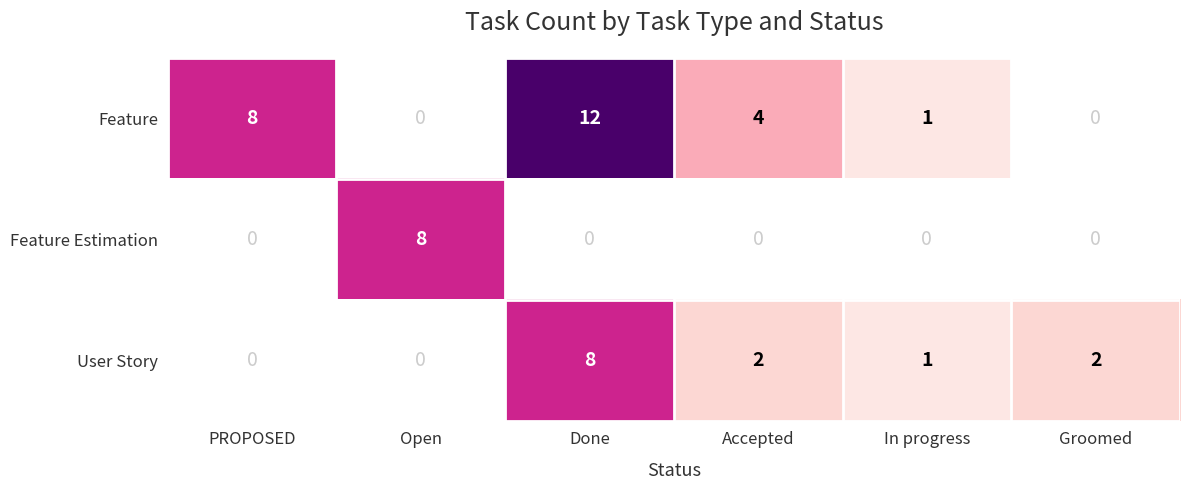

The value of Feature at Accepted is 6. True or false?

False